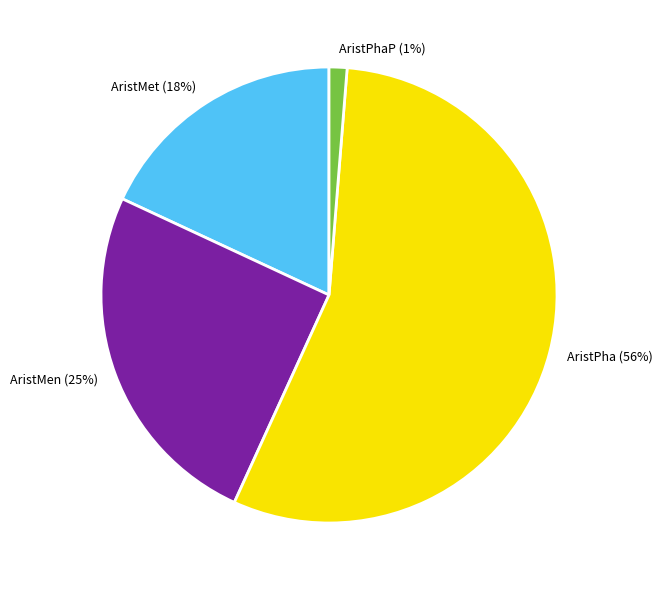

Count the number of slices in the pie.

4